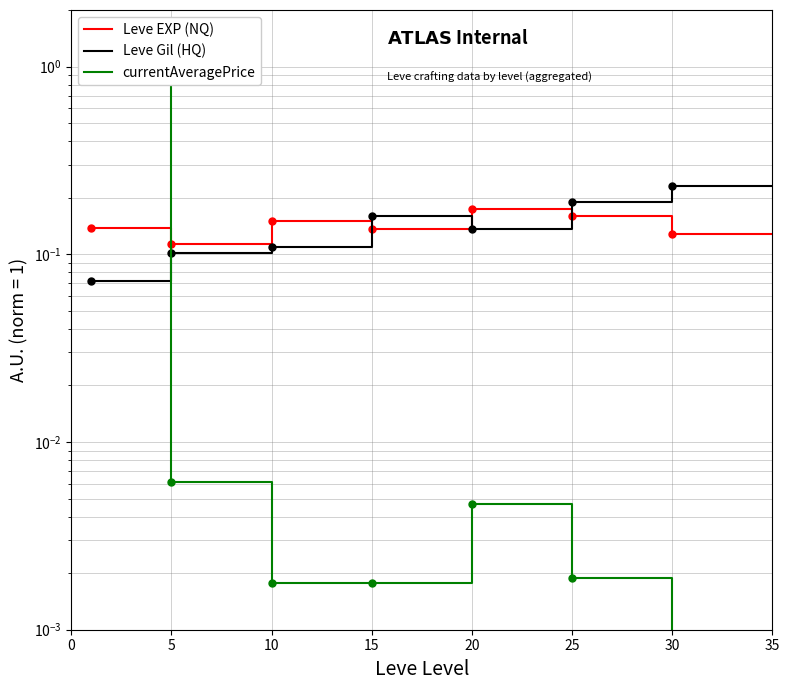

Which has a higher value, 10 or 10?

10